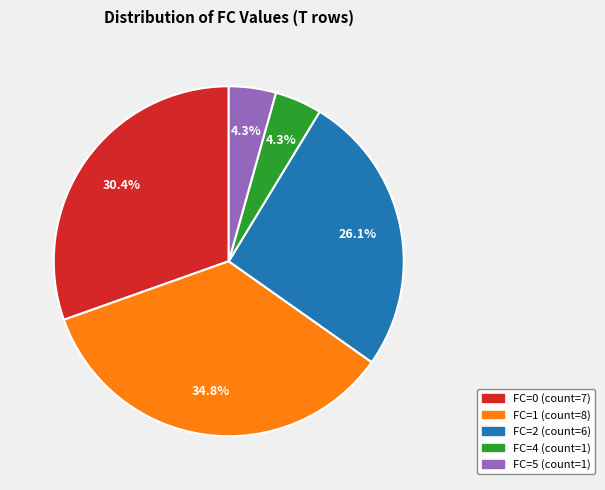

Which has a higher value, FC=2 or FC=4?

FC=2